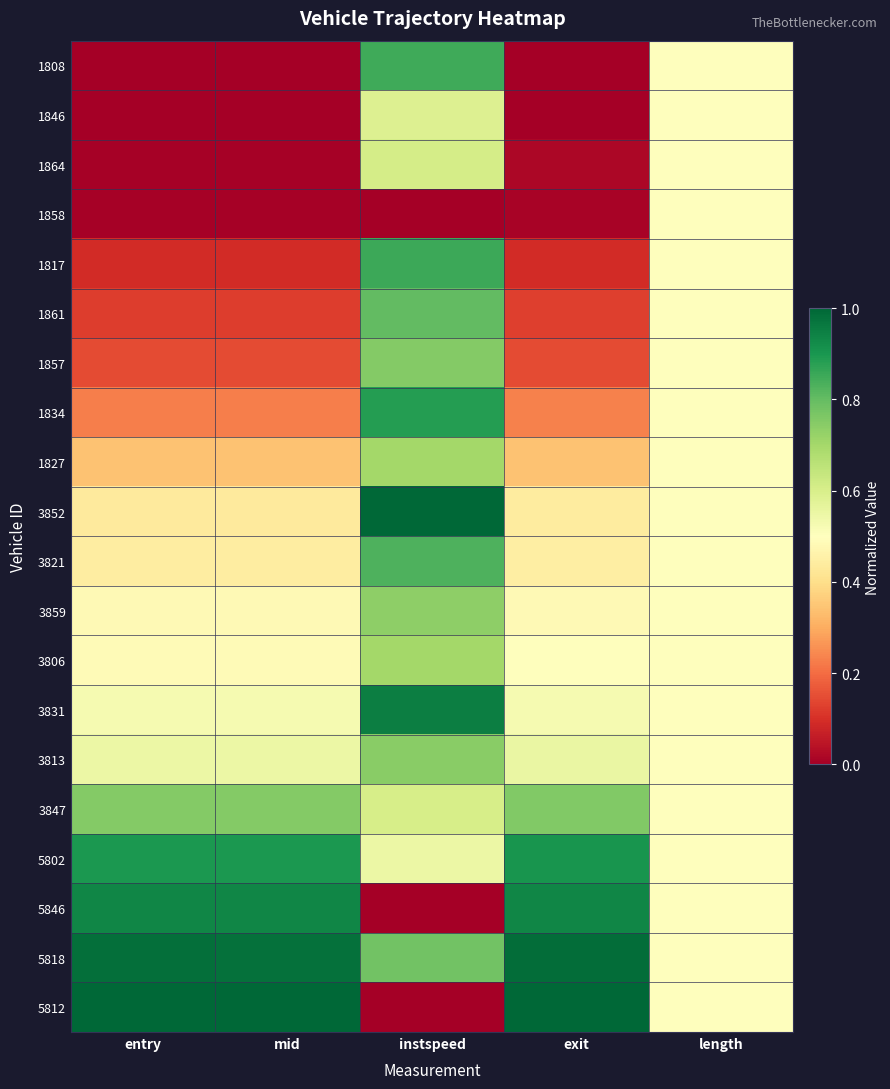

What is the difference between the highest and lowest values at mid?

1.0